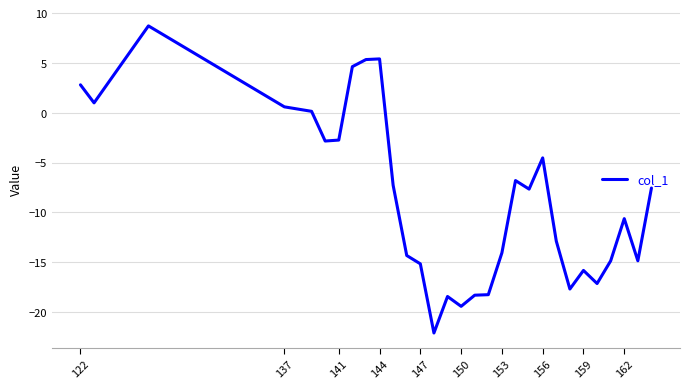

What is the difference between the maximum and minimum values?

30.8